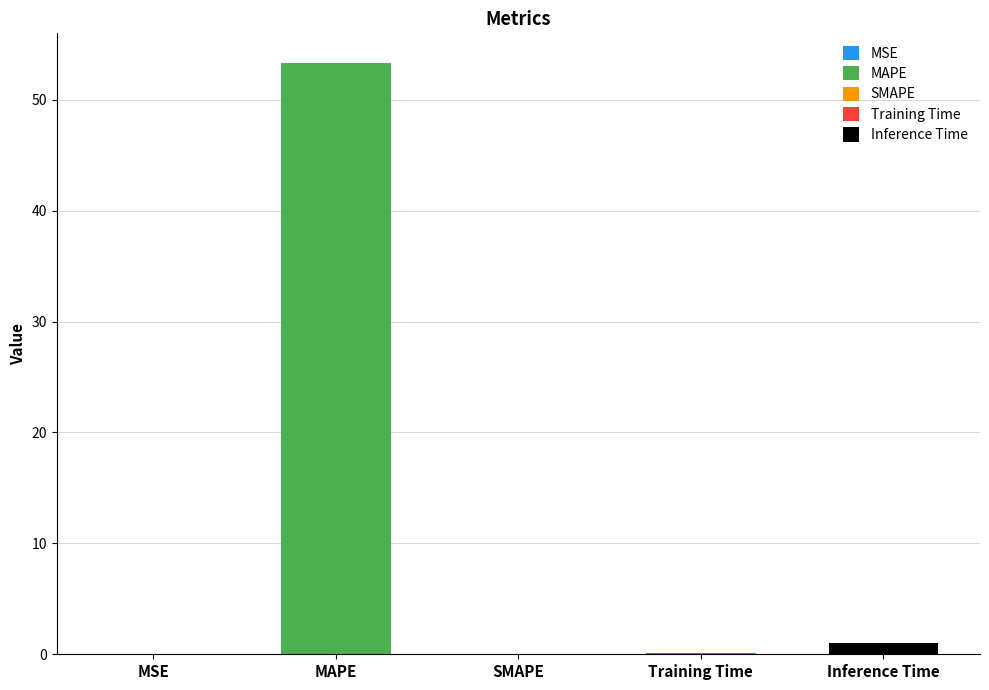

What is the sum of all values?

54.5